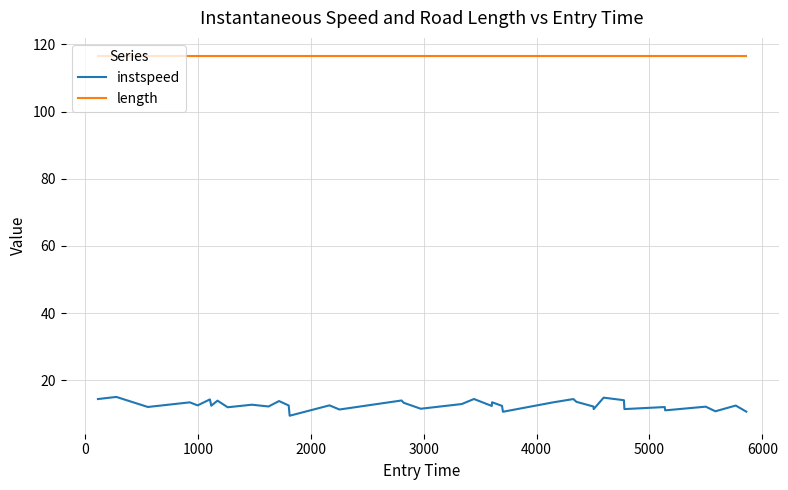

At how many categories does at least one series exceed 57?

40